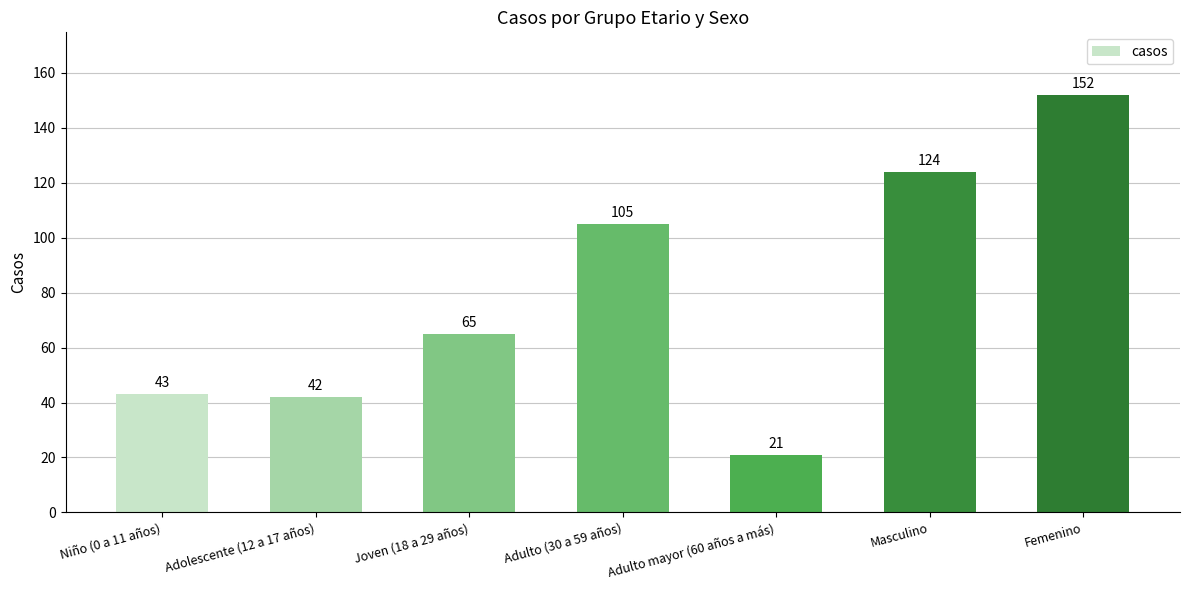

How many categories are shown in the chart?

7